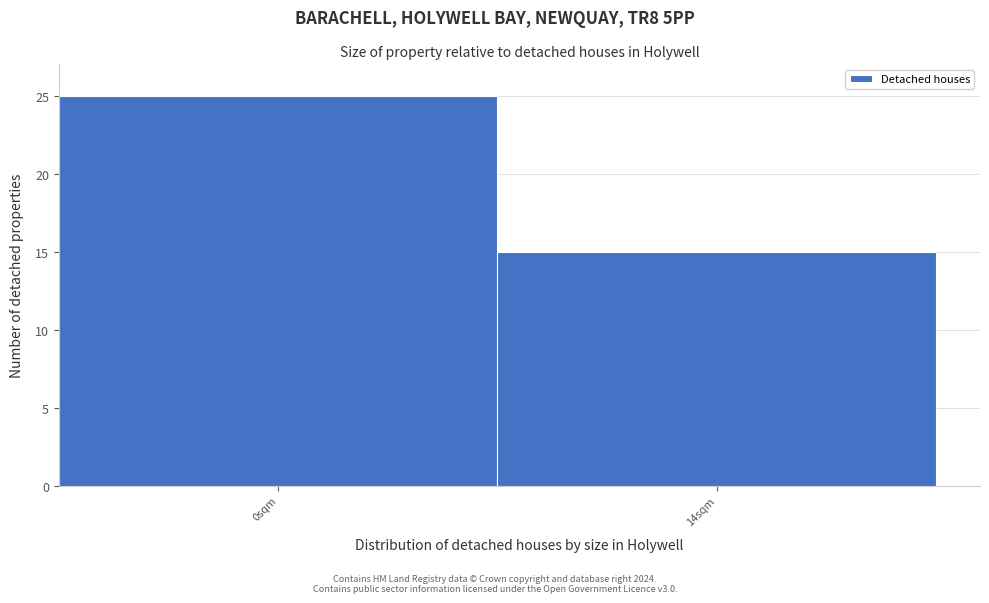

Reading left to right, what are all the values shown in this chart?

25	15